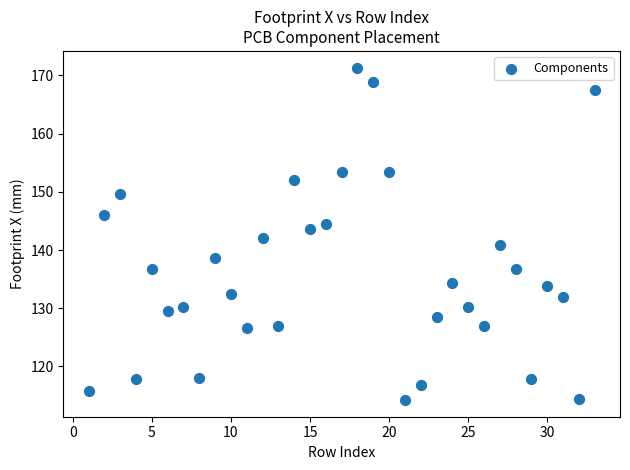

What is the range of X values (max minus min)?

32.0